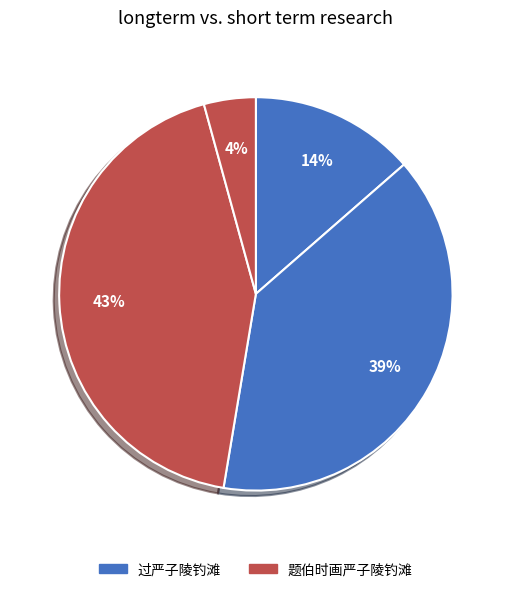

Count the number of slices in the pie.

4